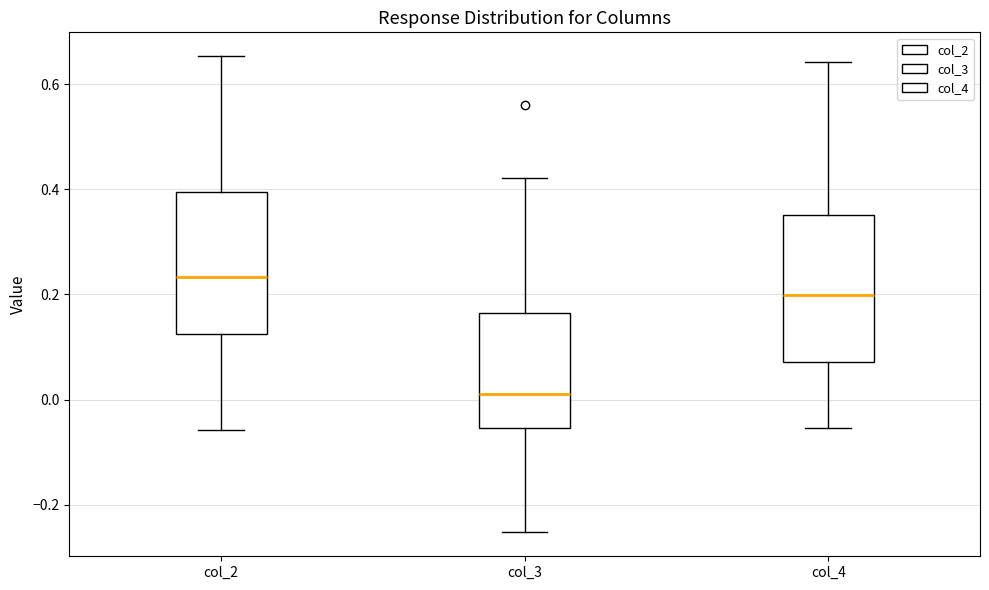

Which box's median line is the highest?

col_2